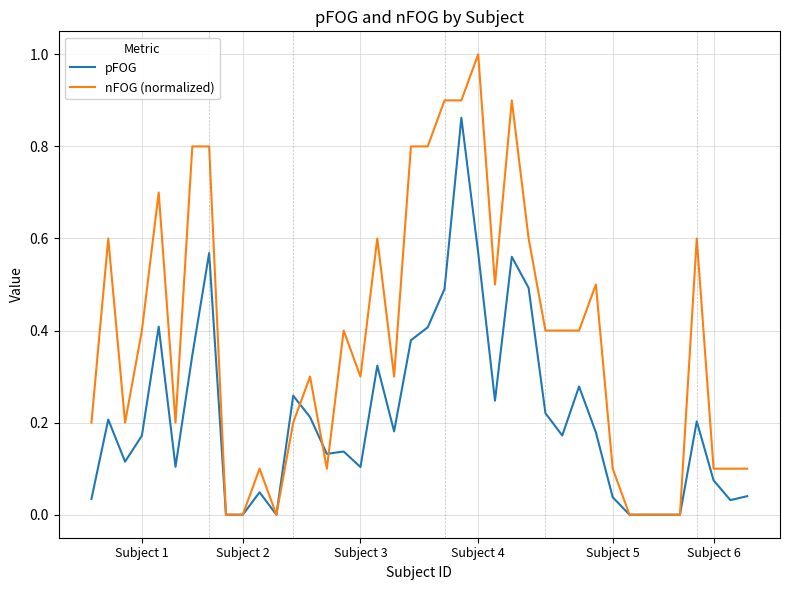

What is the maximum value shown in the chart?

1.0